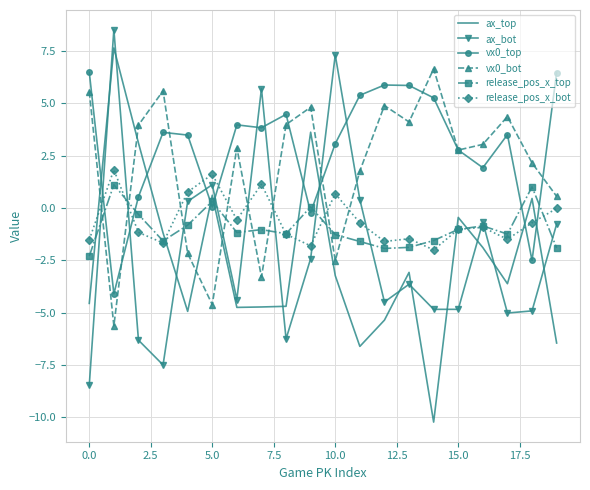

What is the difference between the maximum and minimum values in the vx0_top series?

10.6